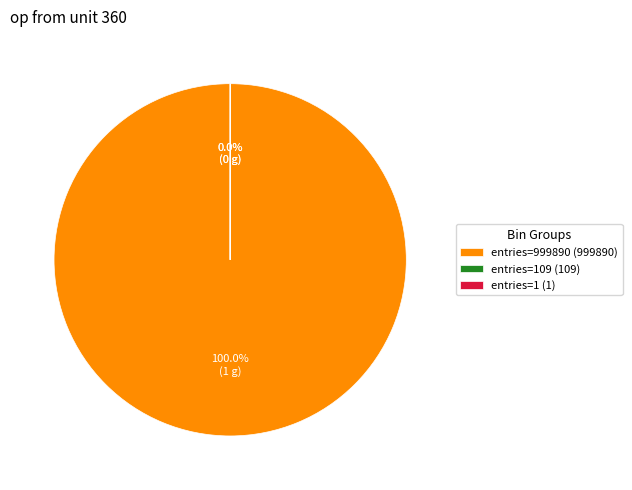

Does any single category account for the majority?

Yes